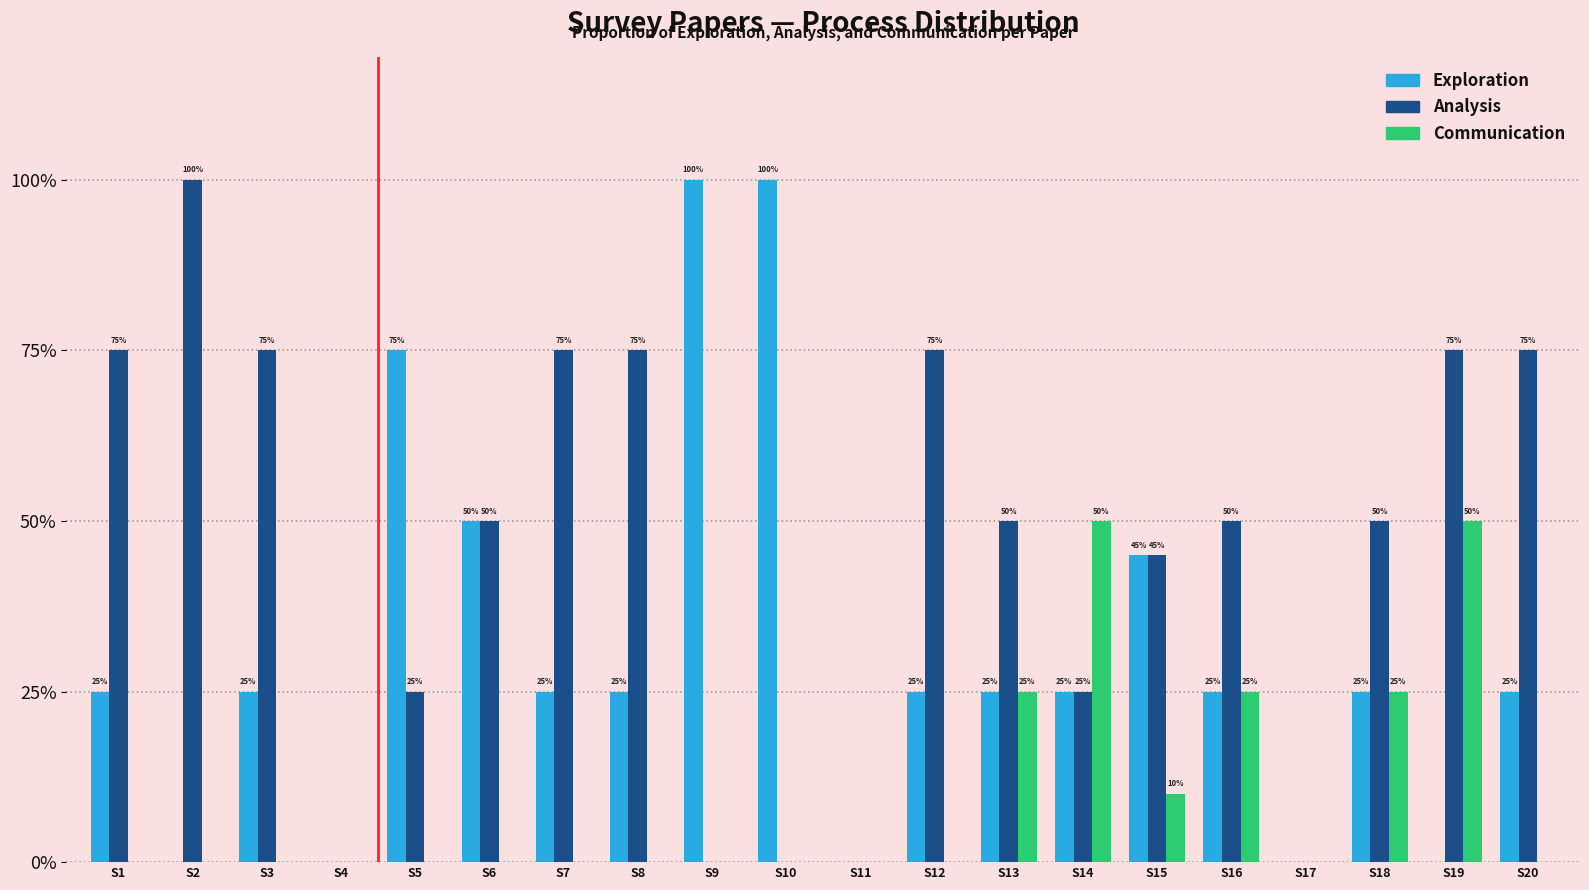

Does the chart contain stacked bars?

No